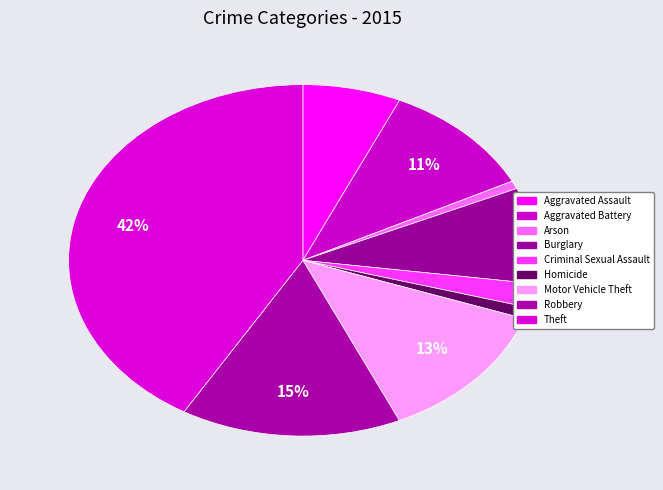

How many slices are in this pie chart?

9